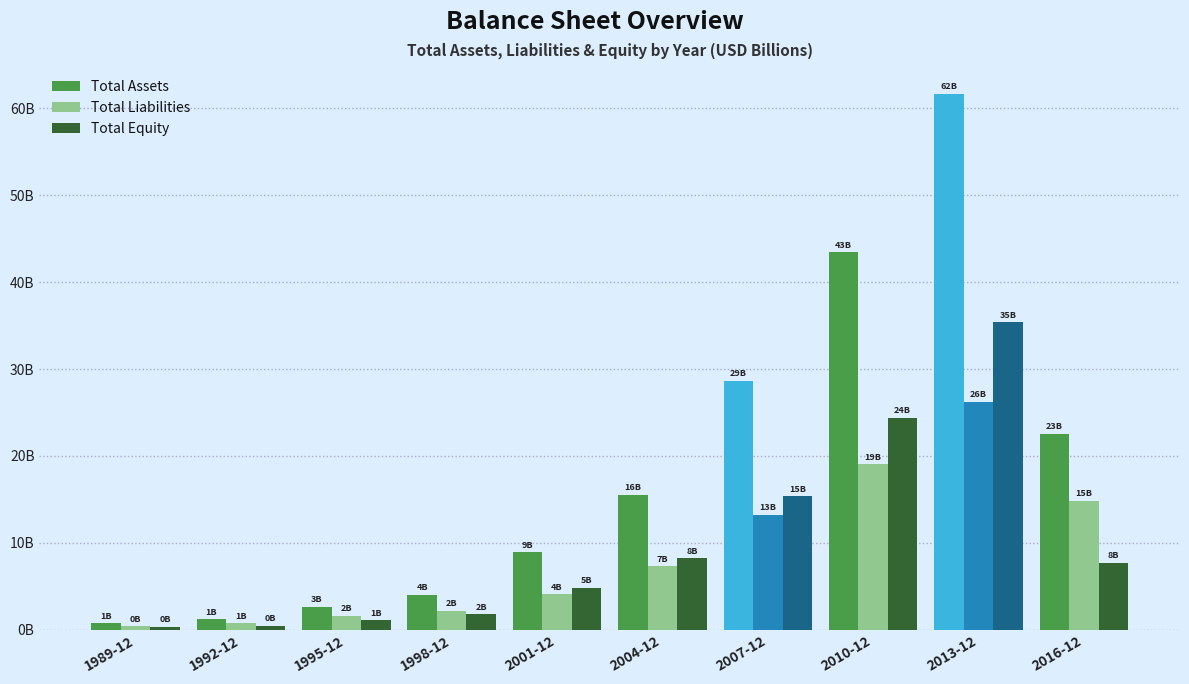

What is the label of the 7th bar from the left?

2007-12